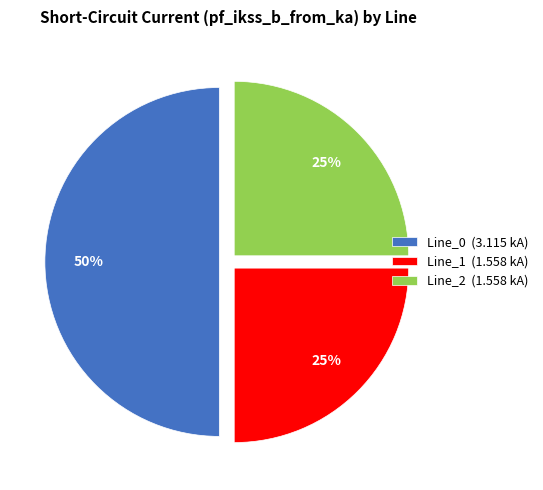

The Line_1 slice represents 10% of the pie. True or false?

False